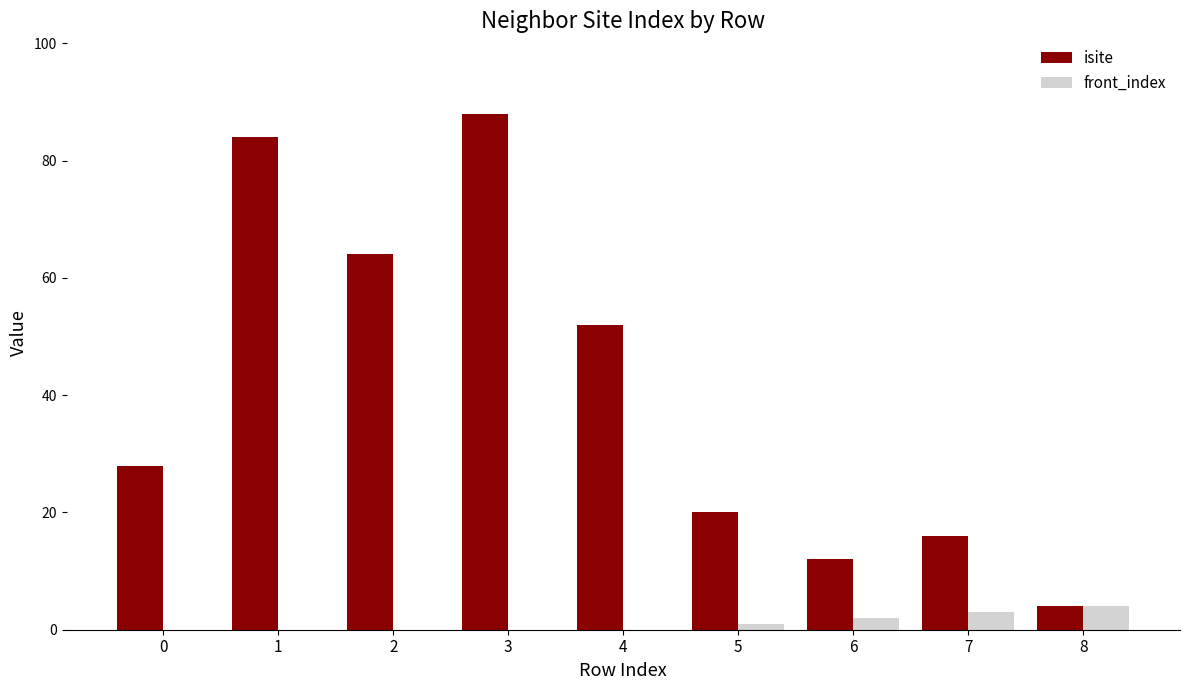

Between 6 and 8, which series saw the biggest shift?

isite